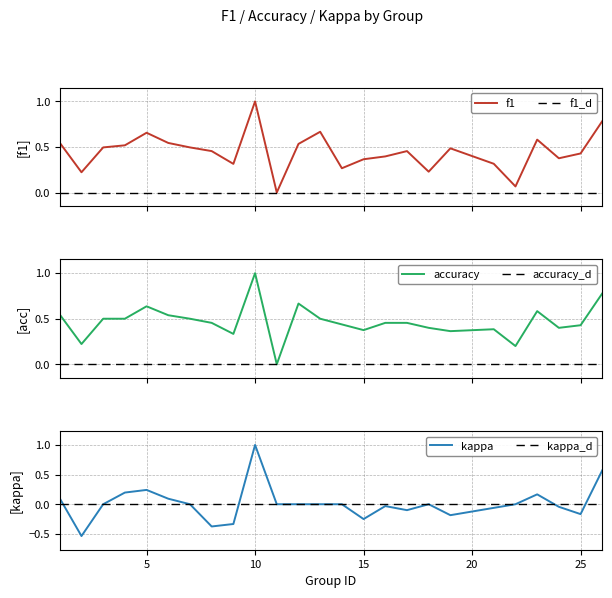

At which label does kappa reach its peak?

10